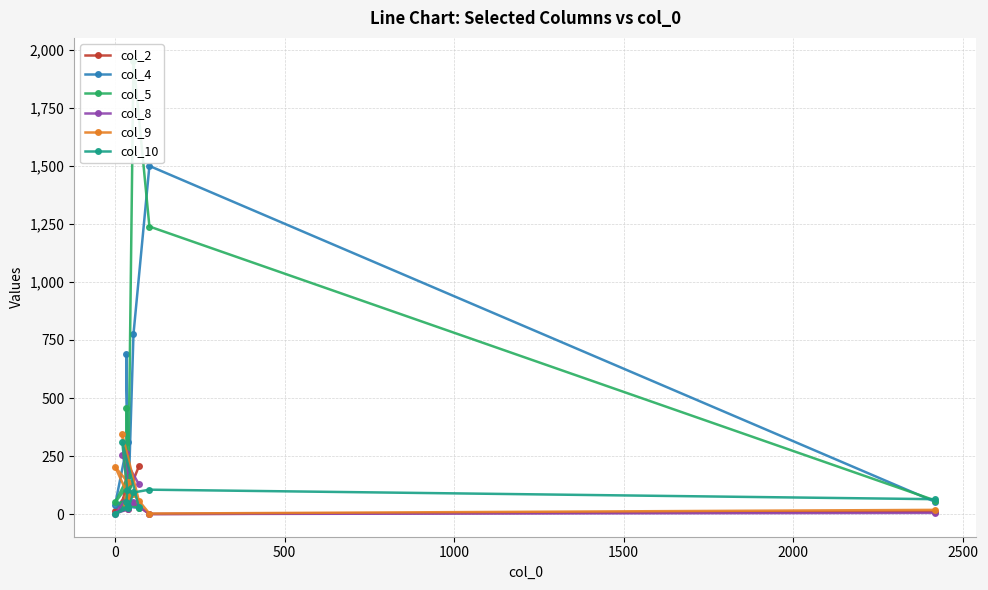

How many distinct data groups are displayed?

6